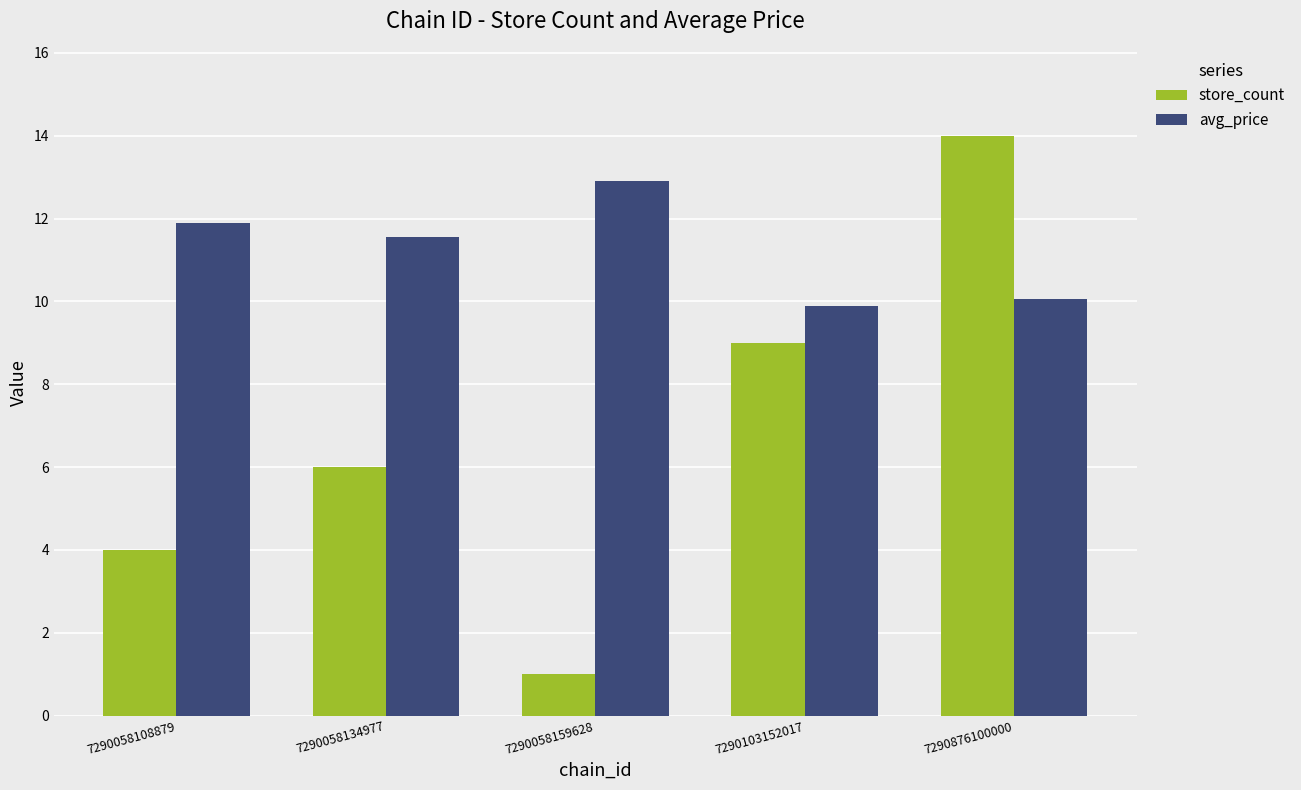

What is the spread (max minus min) of values at 7290103152017?

0.9